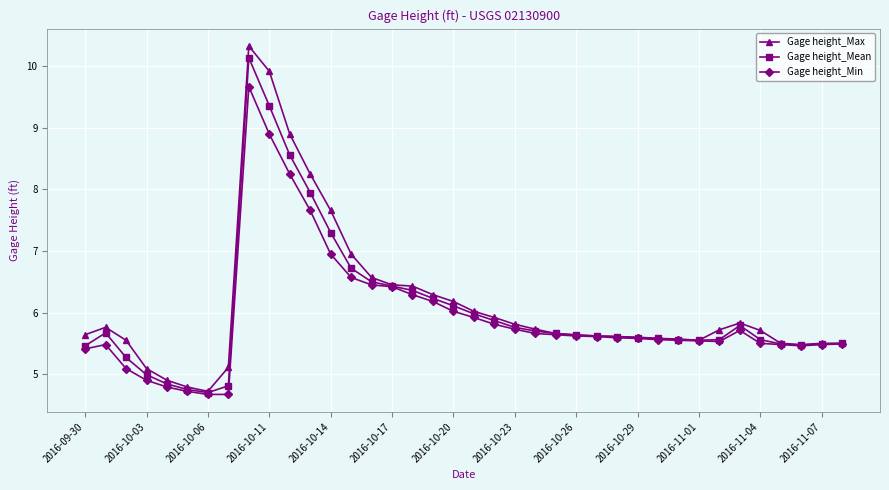

What is the maximum value for Gage height_Max?

10.3